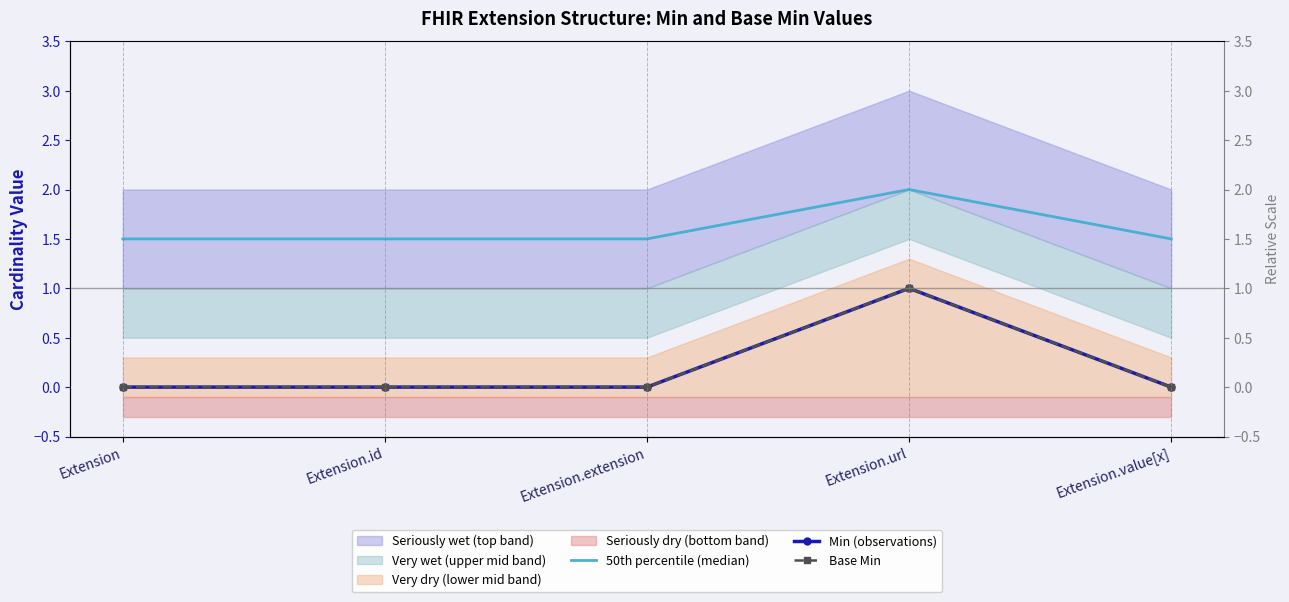

Reading left to right, extract all data points from this chart.

50th percentile (median): Extension=1.5	Extension.id=1.5	Extension.extension=1.5	Extension.url=2.0	Extension.value[x]=1.5
Min (observations): Extension=0.0	Extension.id=0.0	Extension.extension=0.0	Extension.url=1.0	Extension.value[x]=0.0
Base Min: Extension=0.0	Extension.id=0.0	Extension.extension=0.0	Extension.url=1.0	Extension.value[x]=0.0